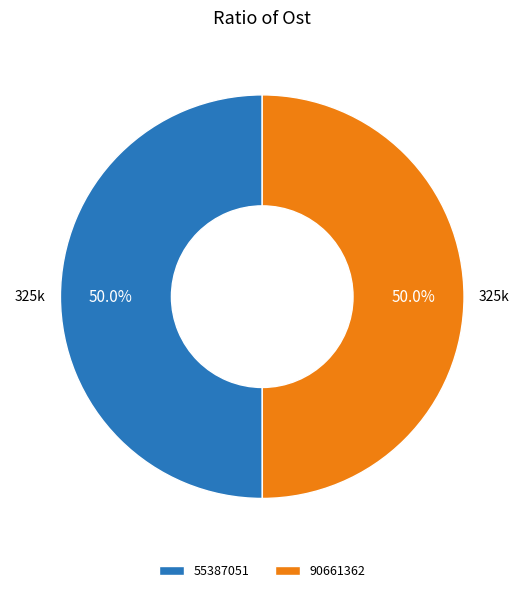

What percentage is the 90661362 slice, to the nearest percent?

50%